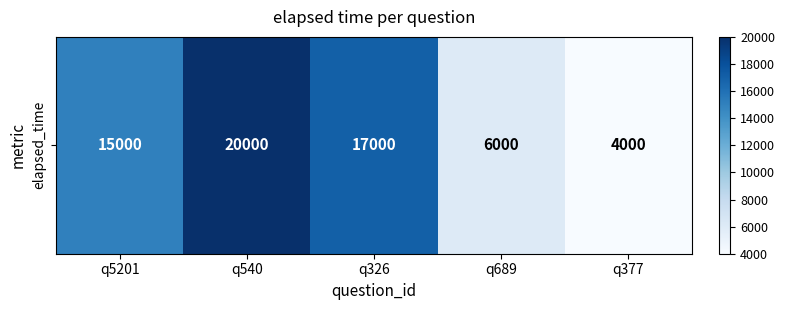

Count the number of data series in this chart.

1